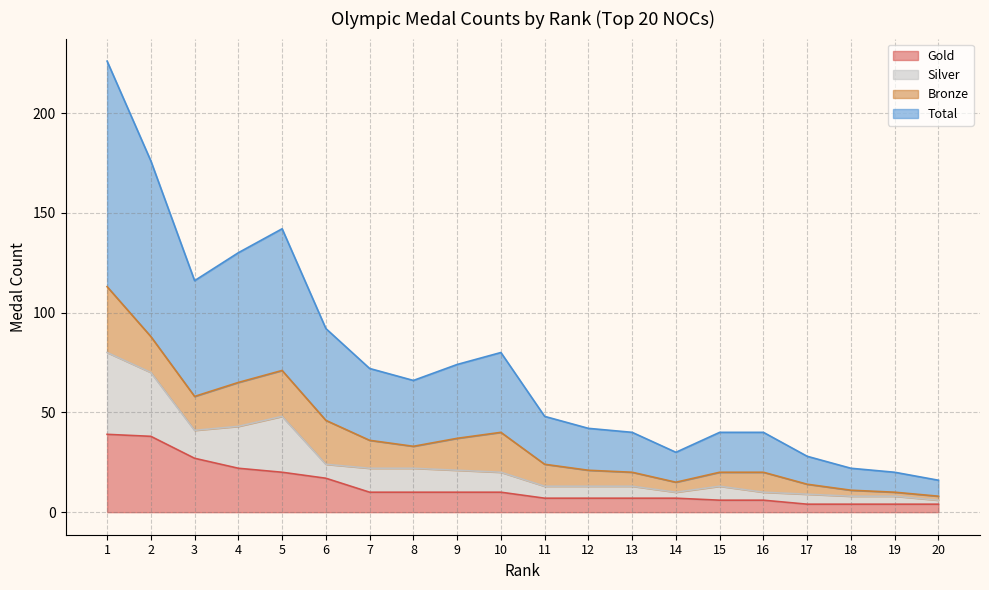

How many lines are shown in the chart?

4